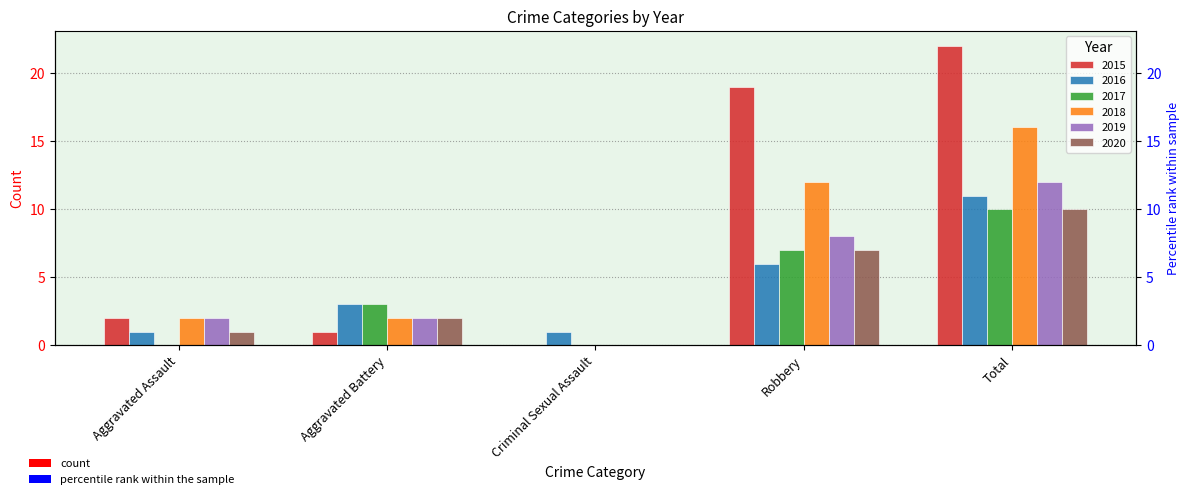

Which series changed the most between Aggravated Battery and Robbery?

2015